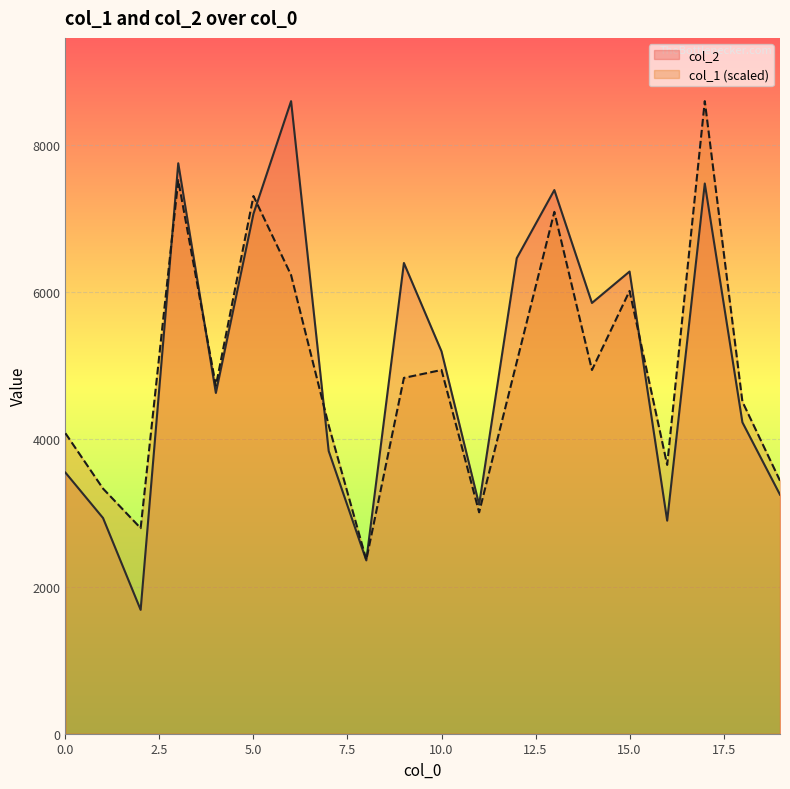

What is the spread (max minus min) of values at 4?

97.2